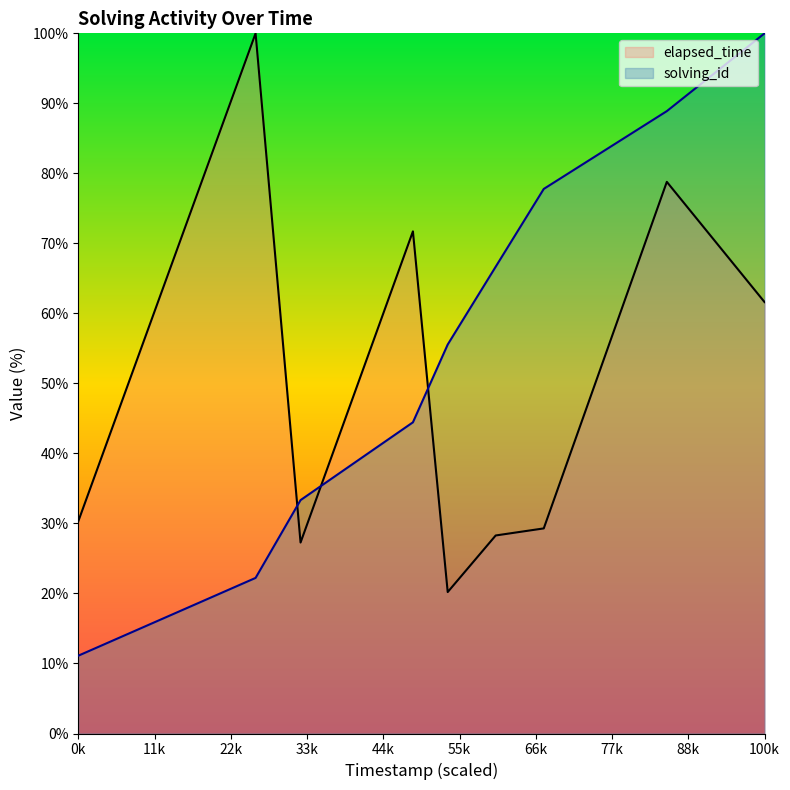

How many intersections are there between solving_id and elapsed_time?

3